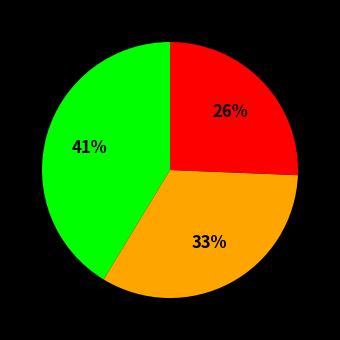

To the nearest percent, what is the average slice percentage?

33%